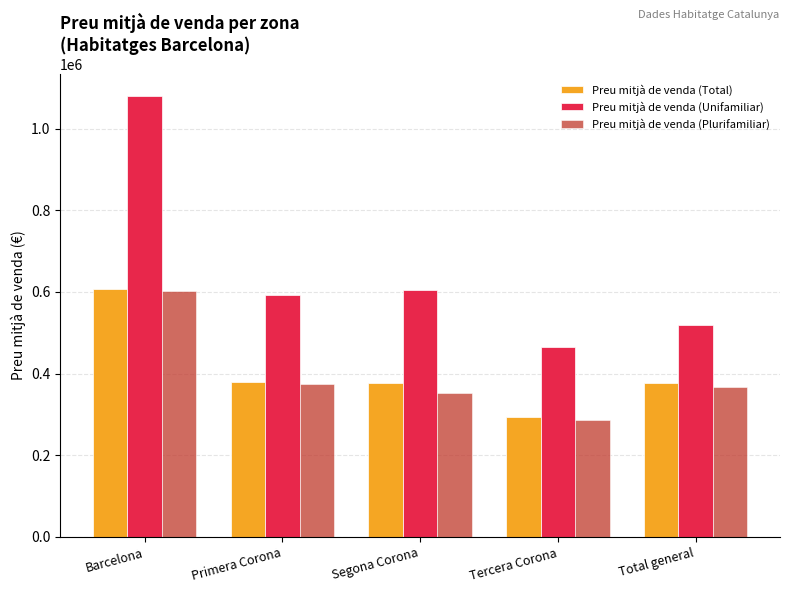

The value of Preu mitjà de venda (Unifamiliar) at Barcelona is 304533.5. True or false?

False